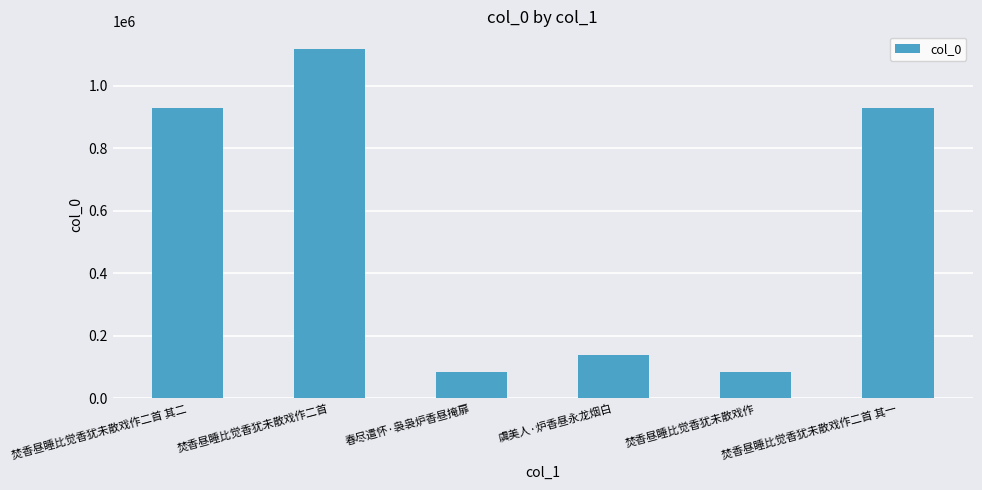

What is the change in value from 焚香昼睡比觉香犹未散戏作二首 to 焚香昼睡比觉香犹未散戏作?

-1033583